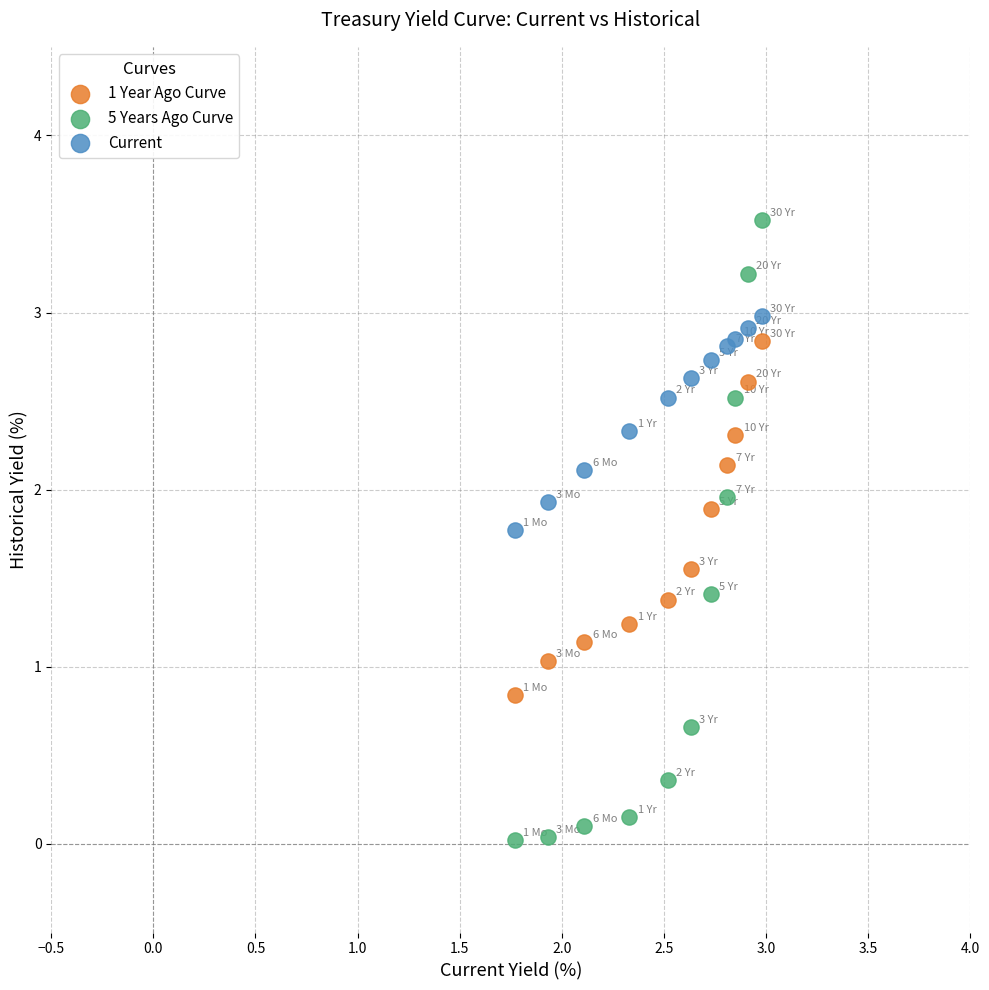

Which series contains the highest Y value?

5 Years Ago Curve